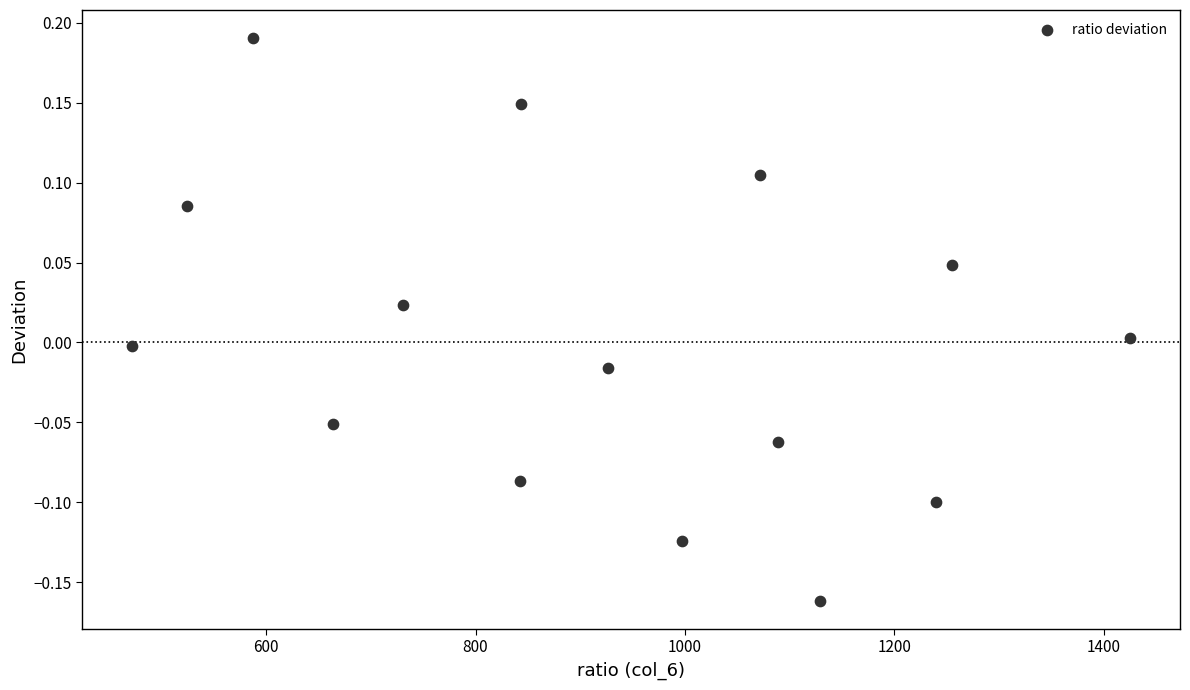

What is the range of Y values (max minus min)?

0.4